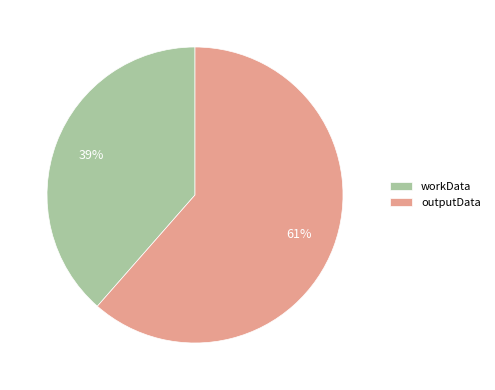

Is there a majority slice in this chart?

Yes